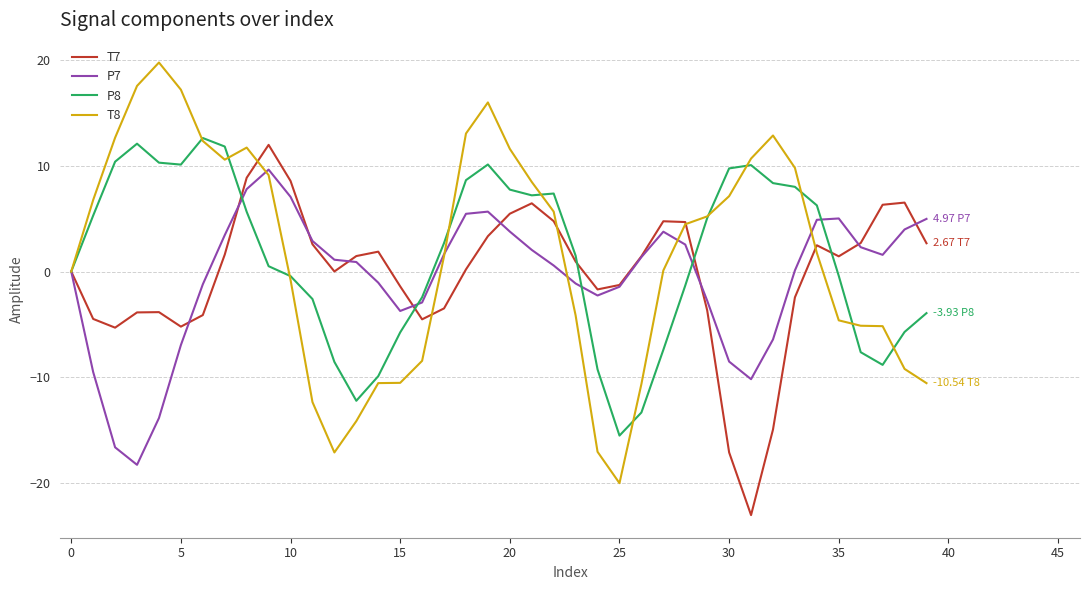

What is the highest value of the P7 series?

9.6